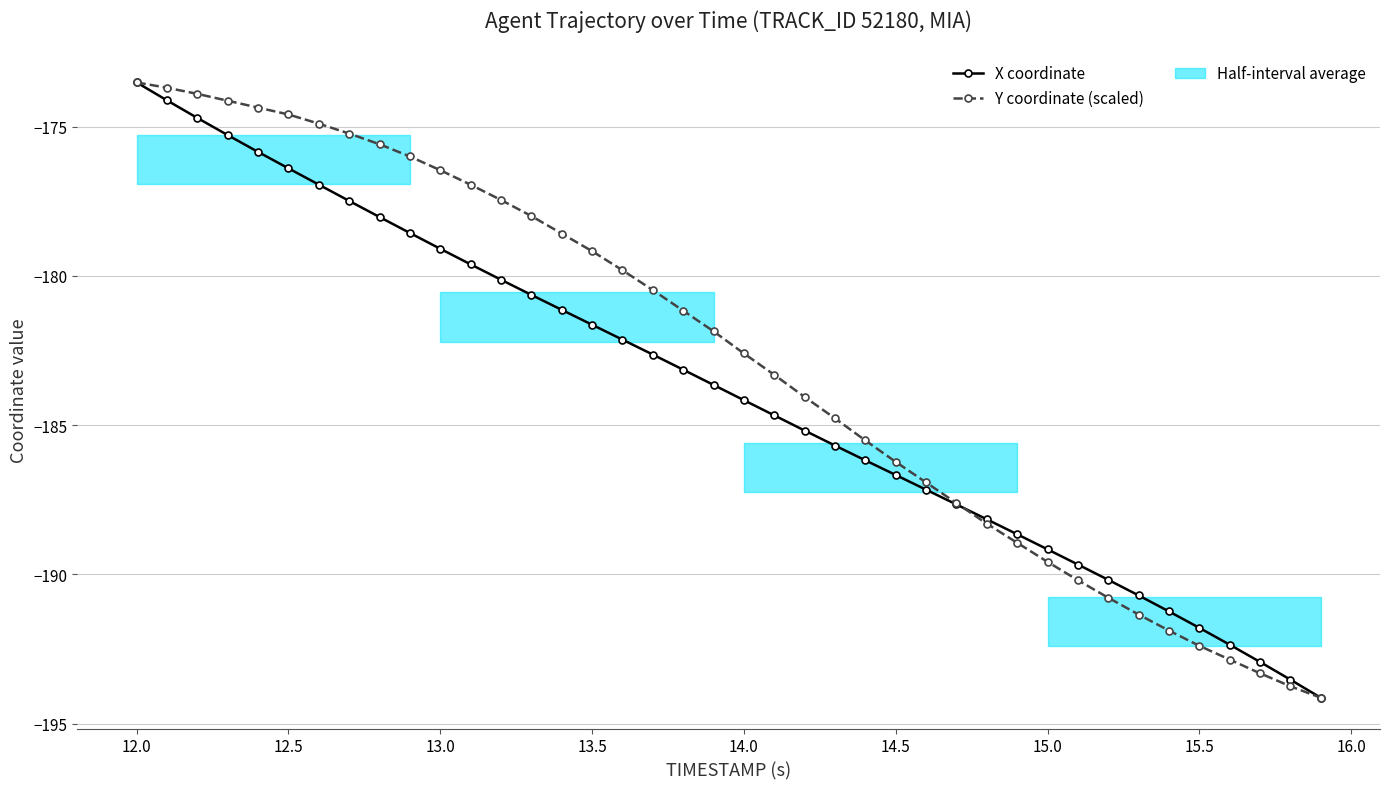

True or false: X coordinate and Y coordinate (scaled) cross at least once.

True